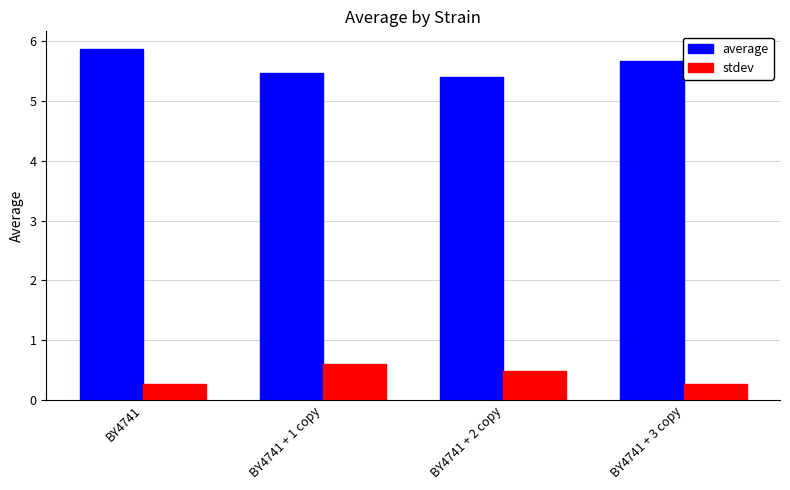

Reading right to left, extract all data points from this chart.

average: 5.7	5.4	5.5	5.9
stdev: 0.3	0.5	0.6	0.3